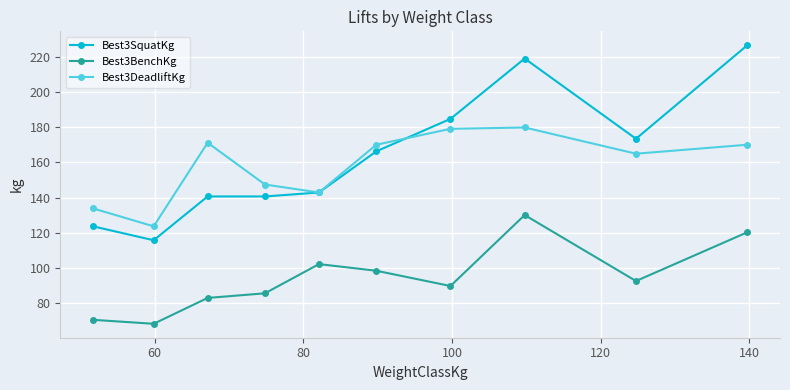

What is the difference between the maximum and second lowest values in the Best3BenchKg series?

59.7